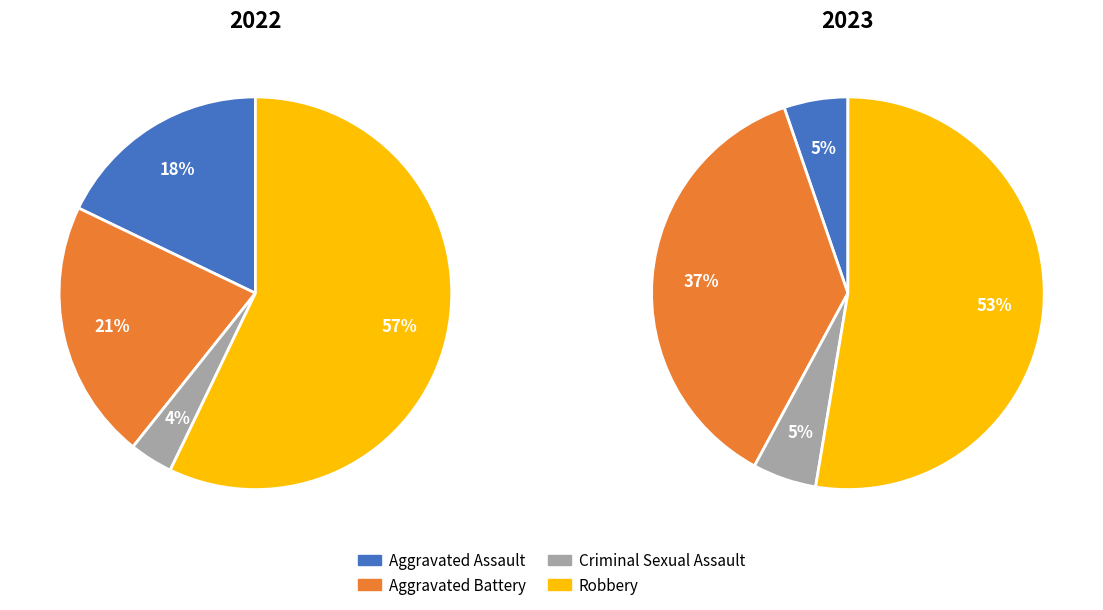

What percentage is the Aggravated Assault slice, to the nearest percent?

5%